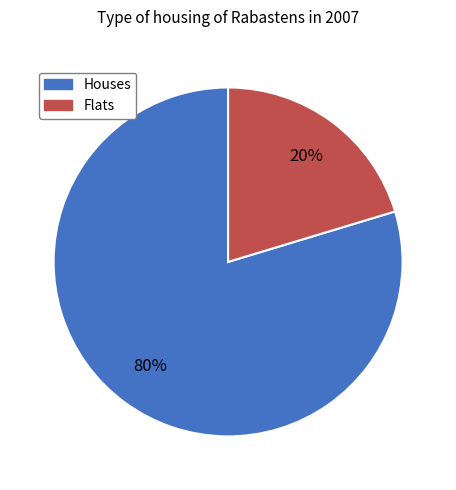

Is the sum of Flats and Houses greater than half?

Yes